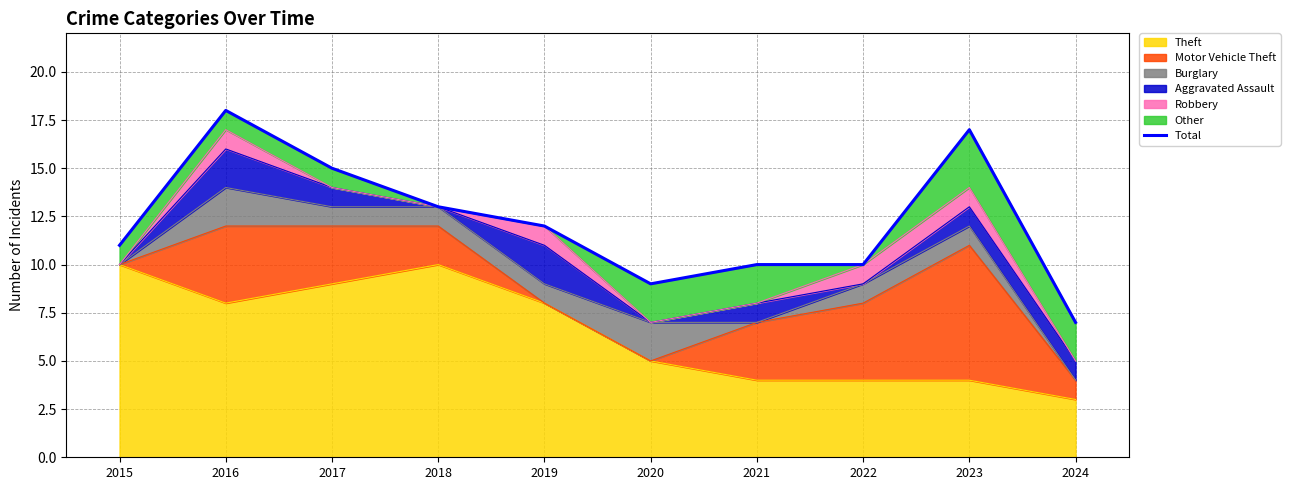

True or false: the data shows 13 at 2018.

True